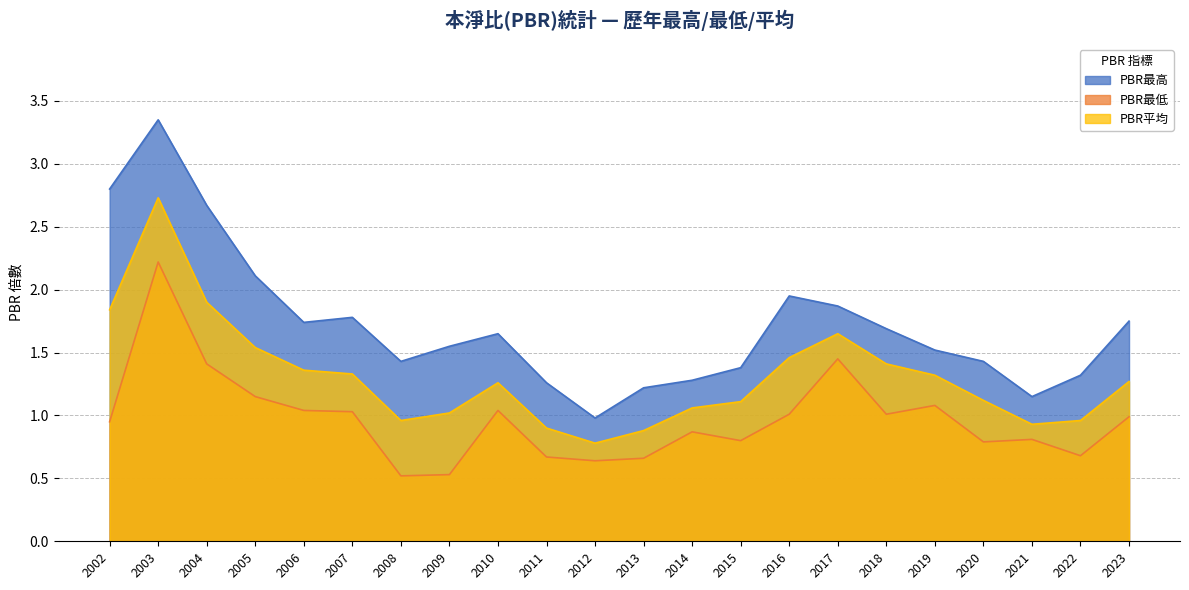

Does the chart display data point markers on the line(s)?

No